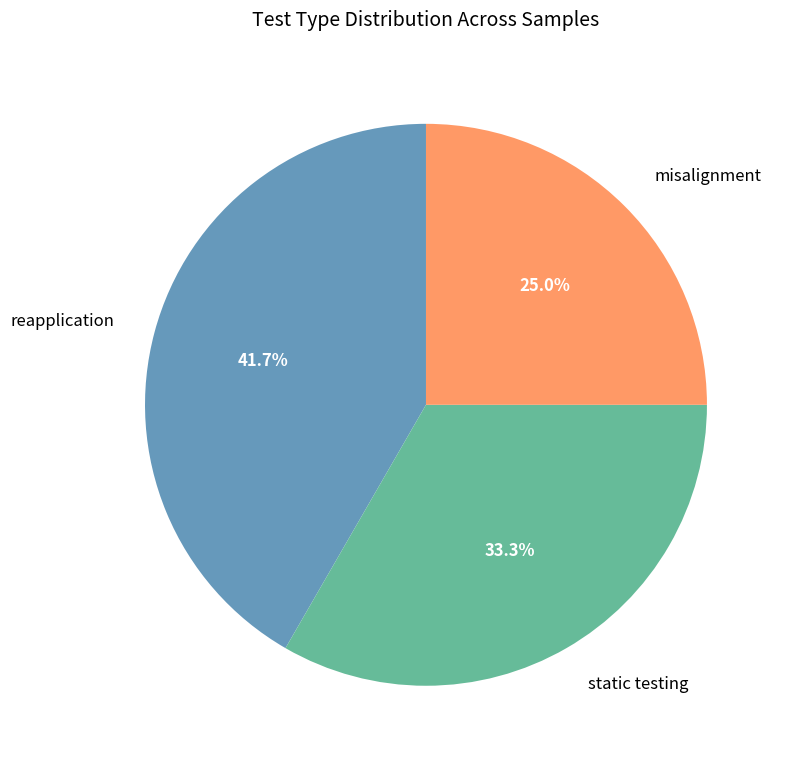

To the nearest percent, what is the average slice percentage?

33%